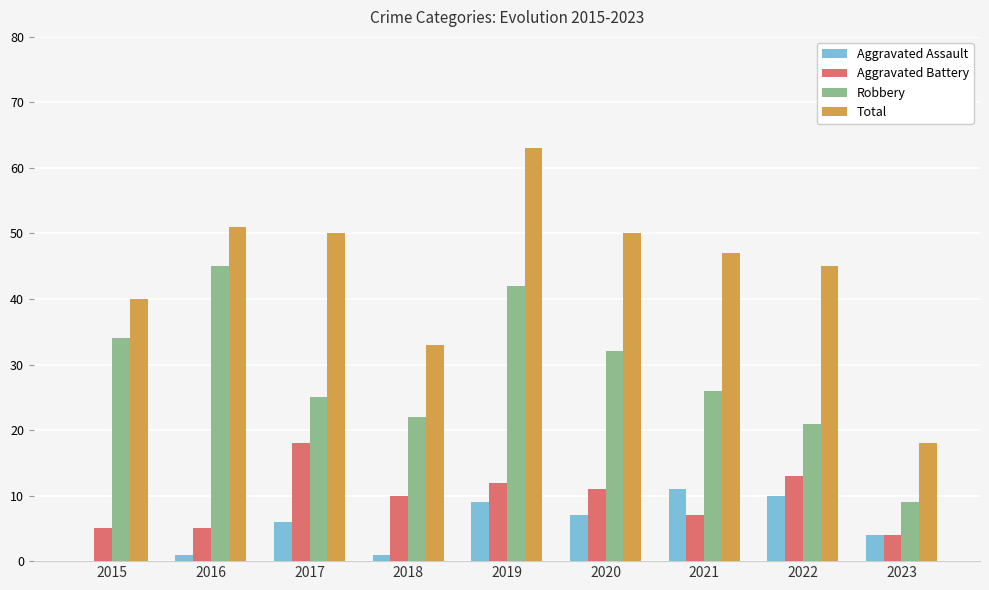

The Total series shows 19 at 2015. True or false?

False